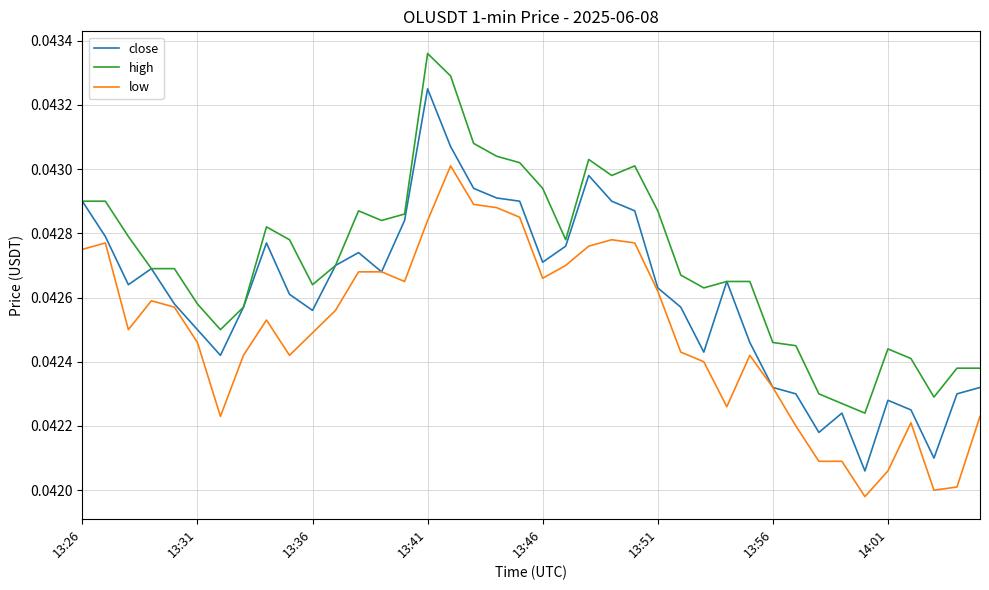

Which series has the largest range (max minus min)?

close